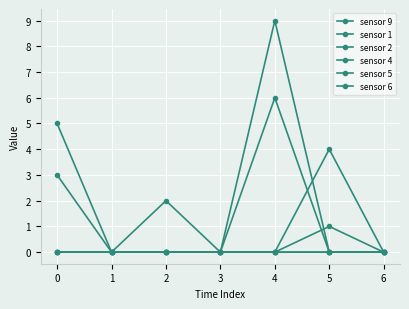

True or false: sensor 5 and sensor 2 cross at least once.

False